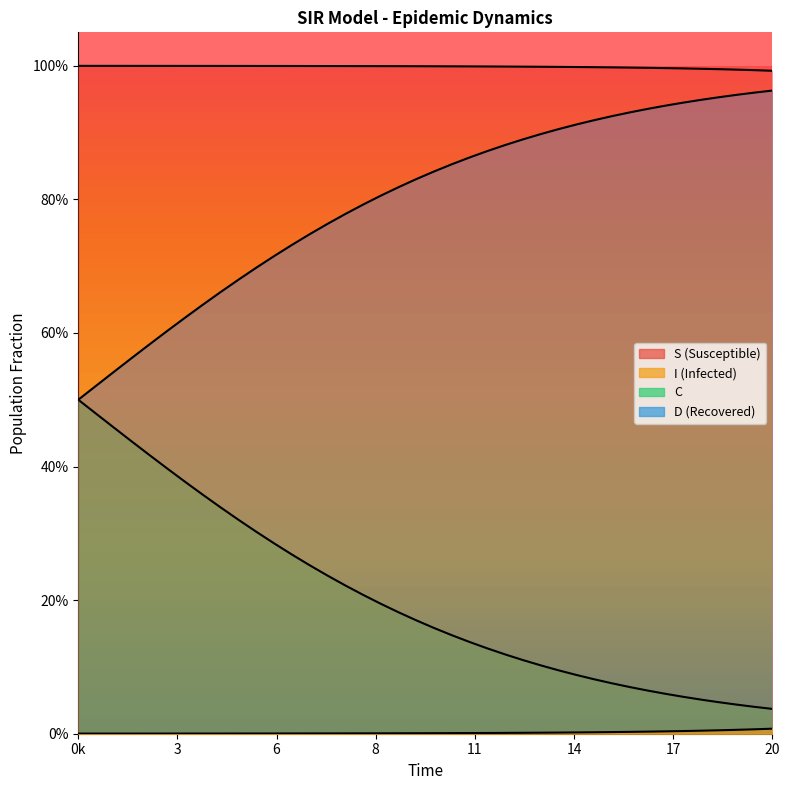

Reading left to right, extract all data points from this chart.

S_line: 1.0	1.0	1.0	1.0	1.0	1.0	1.0	1.0	1.0	1.0	1.0	1.0	1.0	1.0	1.0	1.0	1.0	1.0	1.0	1.0	1.0	1.0	1.0	1.0	1.0	1.0	1.0	1.0	1.0	1.0	1.0	1.0	1.0	1.0	1.0	1.0	1.0	1.0	1.0	1.0
D_line: 0.5	0.5	0.5	0.6	0.6	0.6	0.6	0.6	0.7	0.7	0.7	0.7	0.7	0.7	0.8	0.8	0.8	0.8	0.8	0.8	0.8	0.9	0.9	0.9	0.9	0.9	0.9	0.9	0.9	0.9	0.9	0.9	0.9	0.9	0.9	0.9	1.0	1.0	1.0	1.0
C_line: 0.5	0.5	0.5	0.4	0.4	0.4	0.4	0.4	0.3	0.3	0.3	0.3	0.3	0.3	0.2	0.2	0.2	0.2	0.2	0.2	0.2	0.1	0.1	0.1	0.1	0.1	0.1	0.1	0.1	0.1	0.1	0.1	0.1	0.1	0.1	0.1	0.0	0.0	0.0	0.0
I_line: 0.0	0.0	0.0	0.0	0.0	0.0	0.0	0.0	0.0	0.0	0.0	0.0	0.0	0.0	0.0	0.0	0.0	0.0	0.0	0.0	0.0	0.0	0.0	0.0	0.0	0.0	0.0	0.0	0.0	0.0	0.0	0.0	0.0	0.0	0.0	0.0	0.0	0.0	0.0	0.0